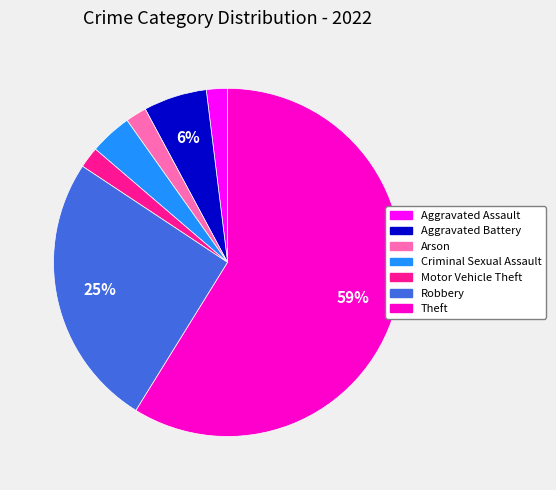

Which slice is the largest?

Theft